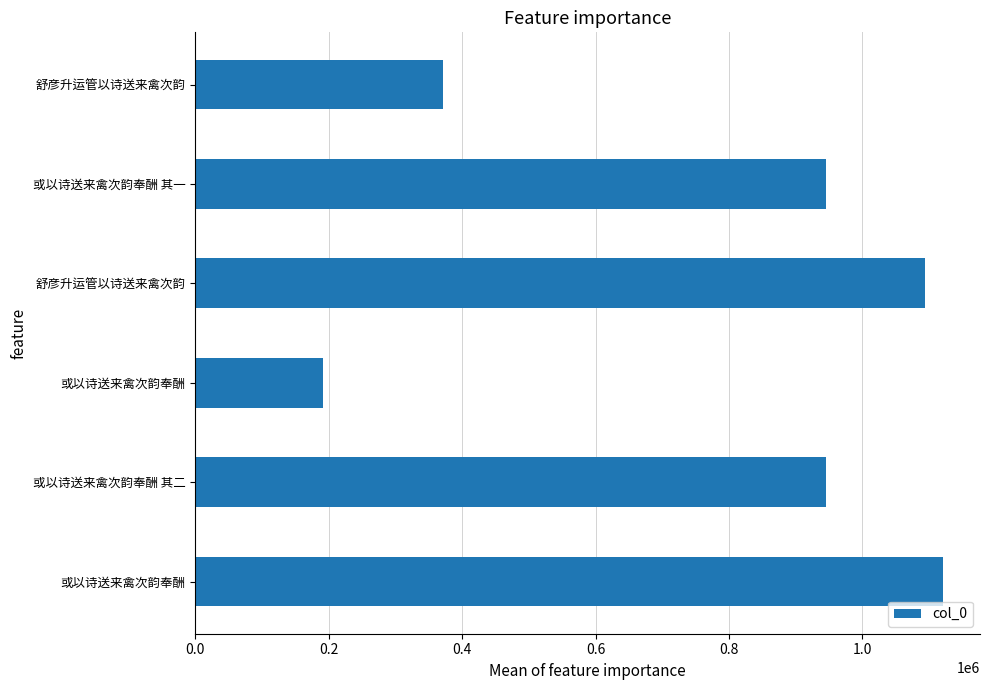

How many bars are there in total?

6